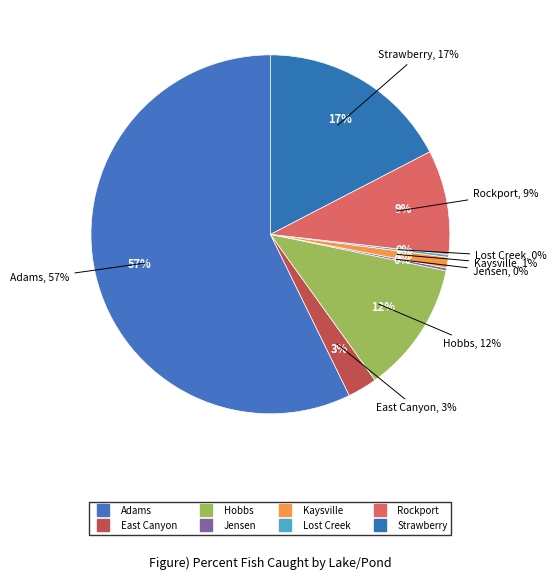

Which slice is the smallest?

Jensen